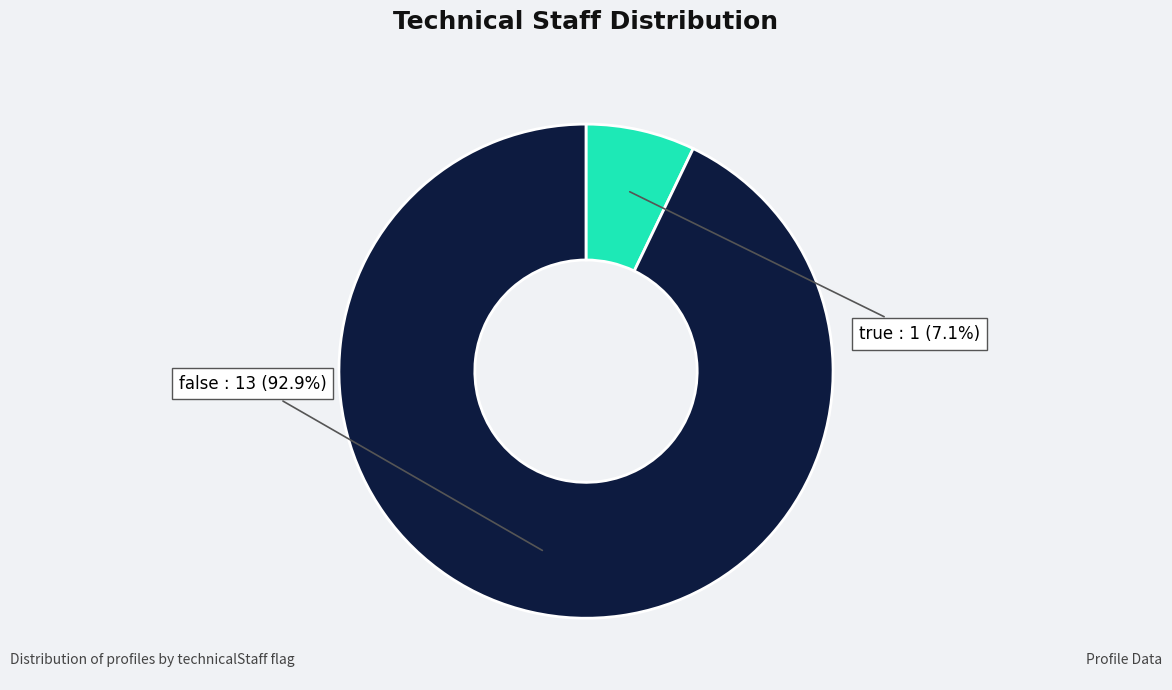

Count the number of slices in the pie.

2